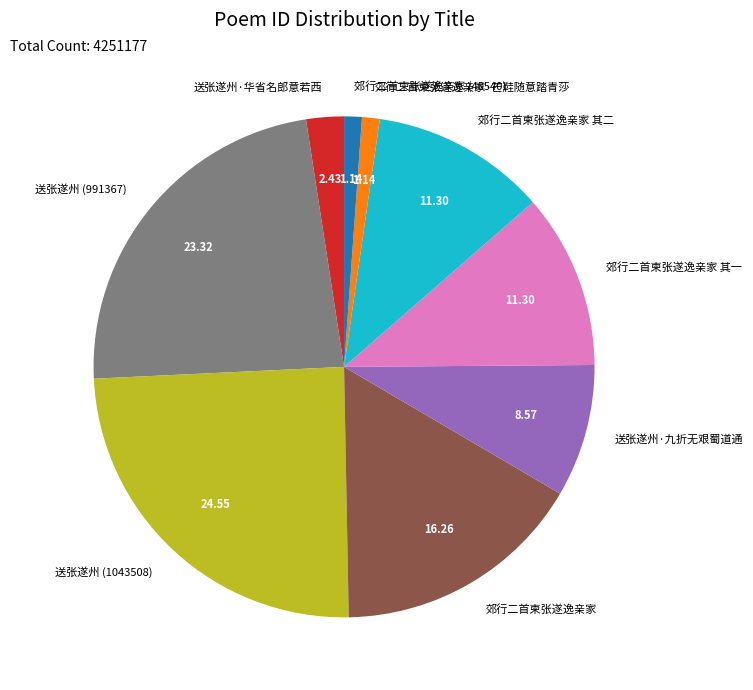

What is the ratio of the value at 送张遂州 (1043508) to the value at 郊行二首柬张遂逸亲家 其一?

2.2